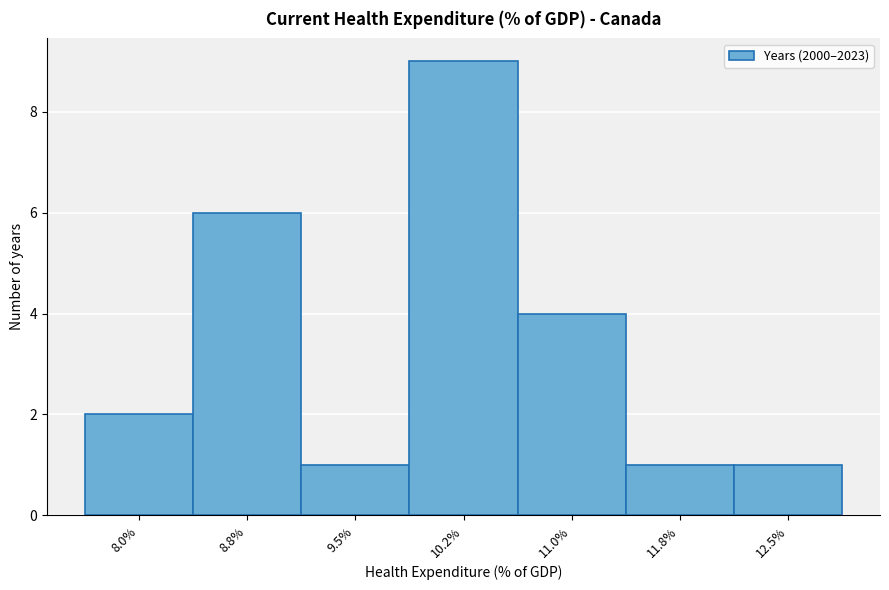

Reading left to right, extract all data points from this chart.

2	6	1	9	4	1	1